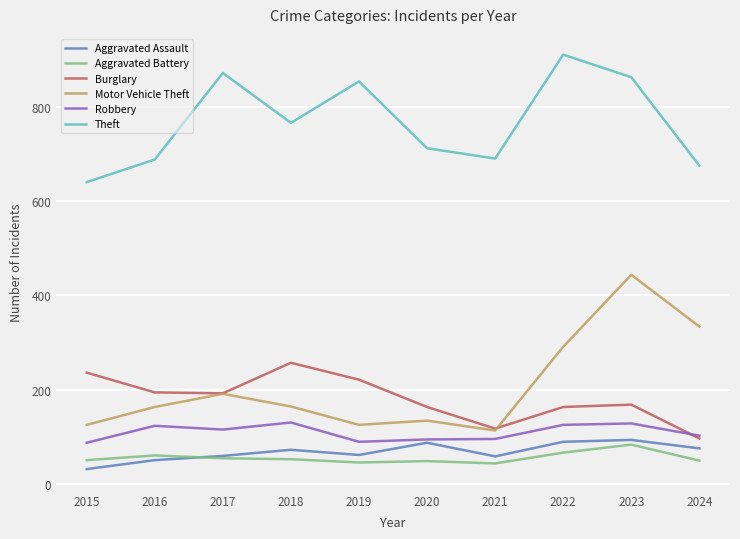

True or false: Motor Vehicle Theft and Robbery intersect in this chart.

False